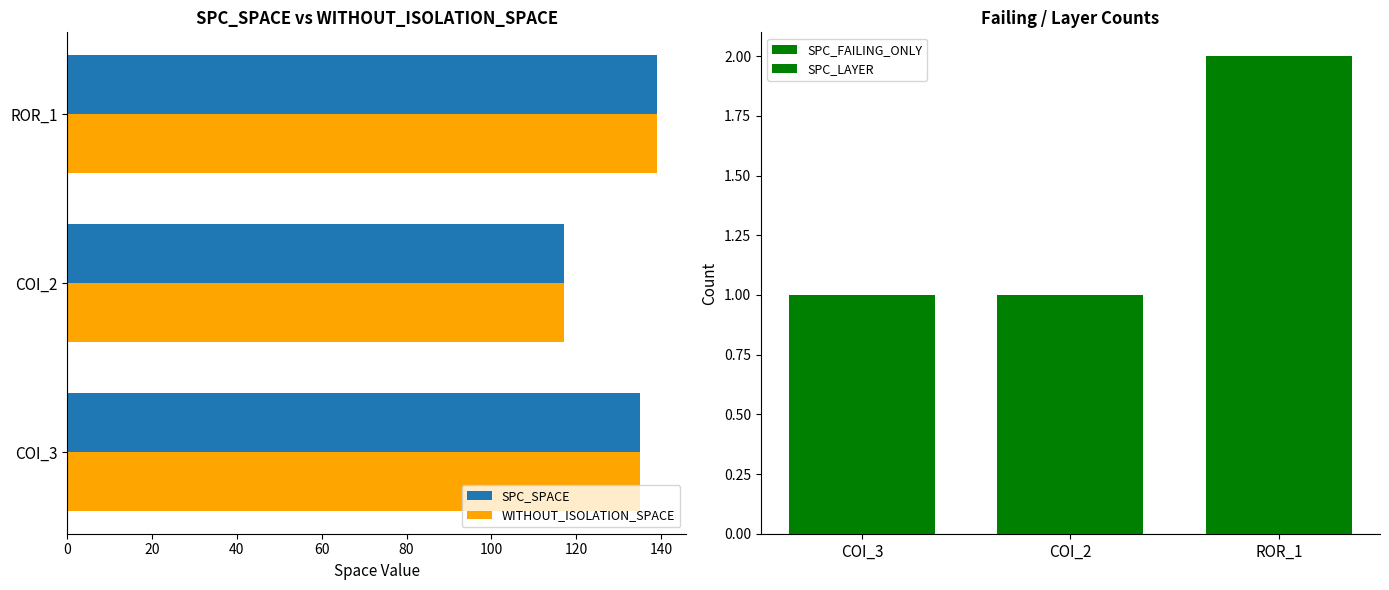

Rank the series by their maximum value, from lowest to highest.

SPC_FAILING_ONLY, SPC_LAYER, SPC_SPACE, WITHOUT_ISOLATION_SPACE